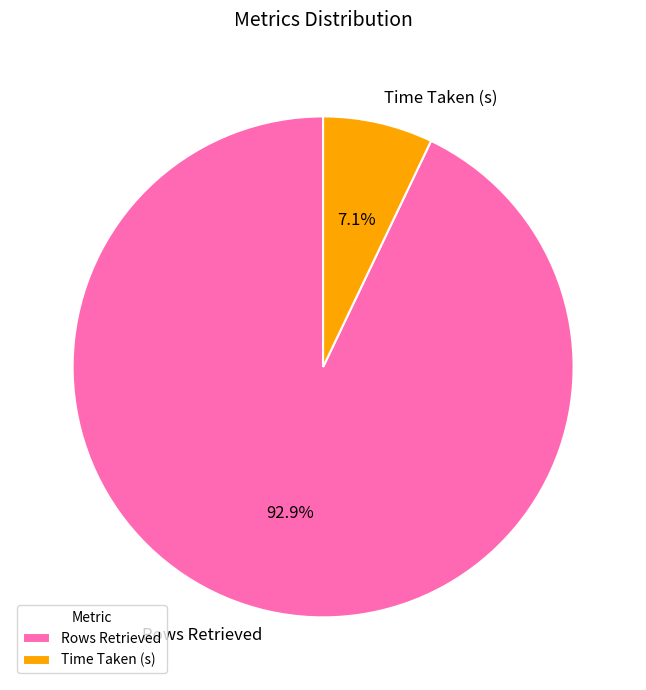

Does any single category account for the majority?

Yes